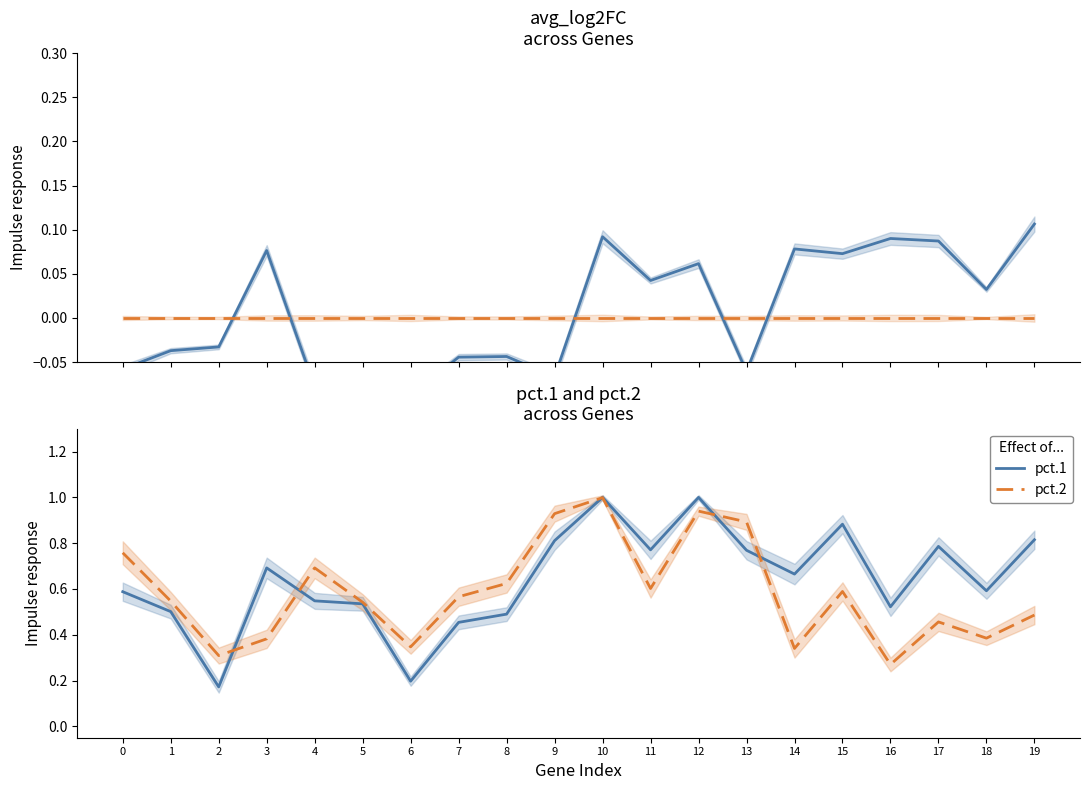

What value does the pct.2 series have at 19?

0.5